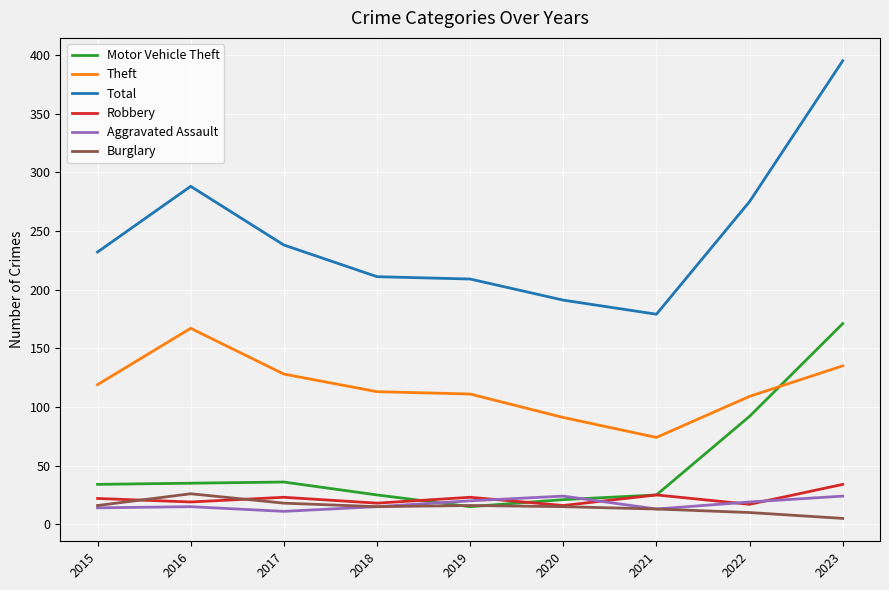

Which series has the widest spread of values?

Total